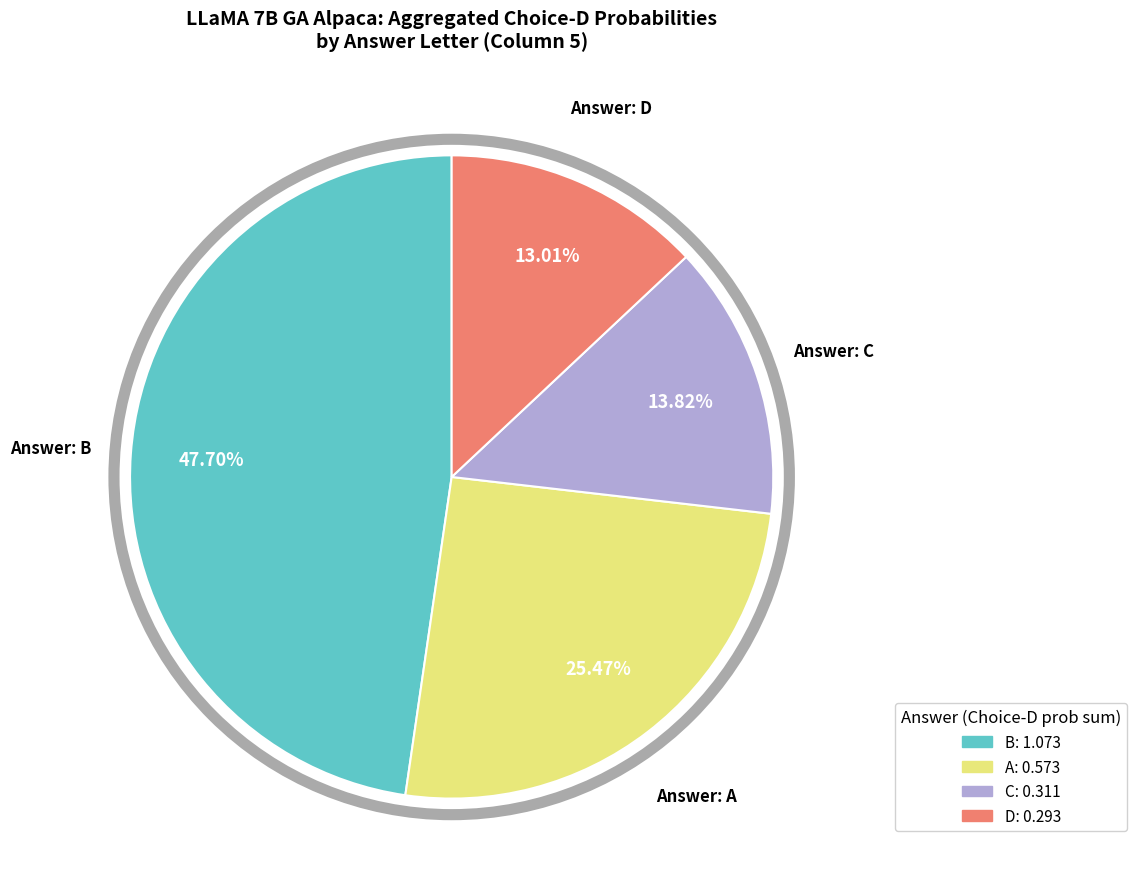

Is there any slice that represents more than half of the pie?

No